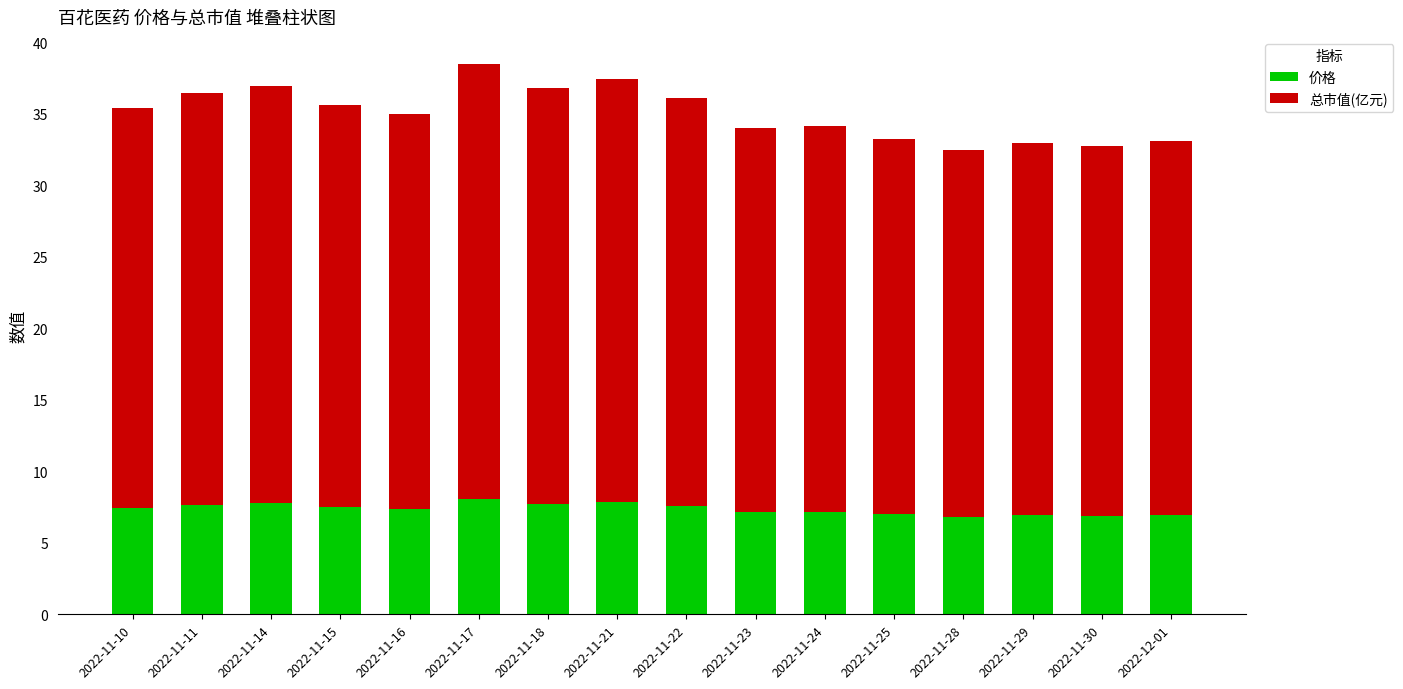

What is the lowest value of the 价格 series?

6.8